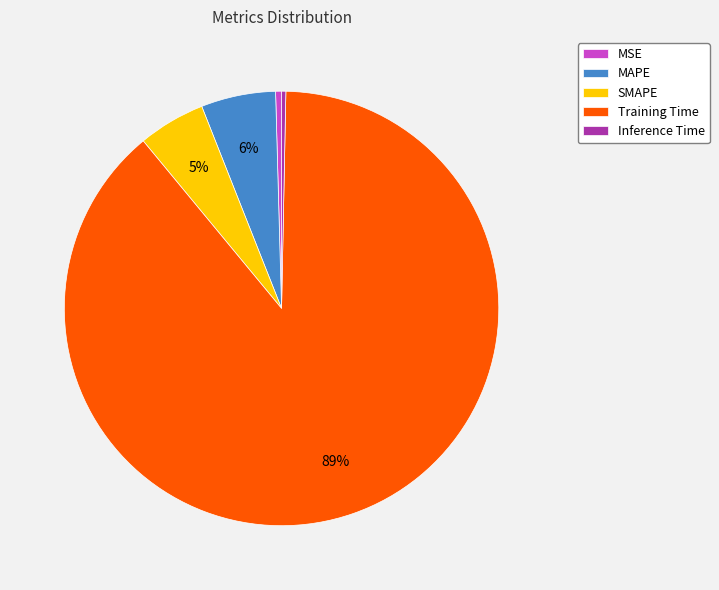

The SMAPE slice represents 17% of the pie. True or false?

False